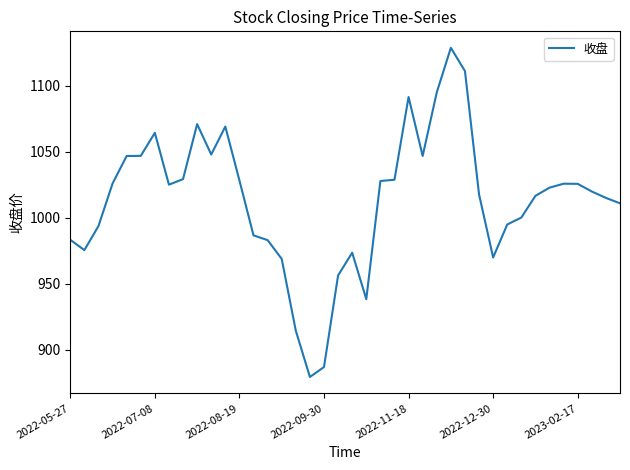

What is the smallest value displayed?

879.4